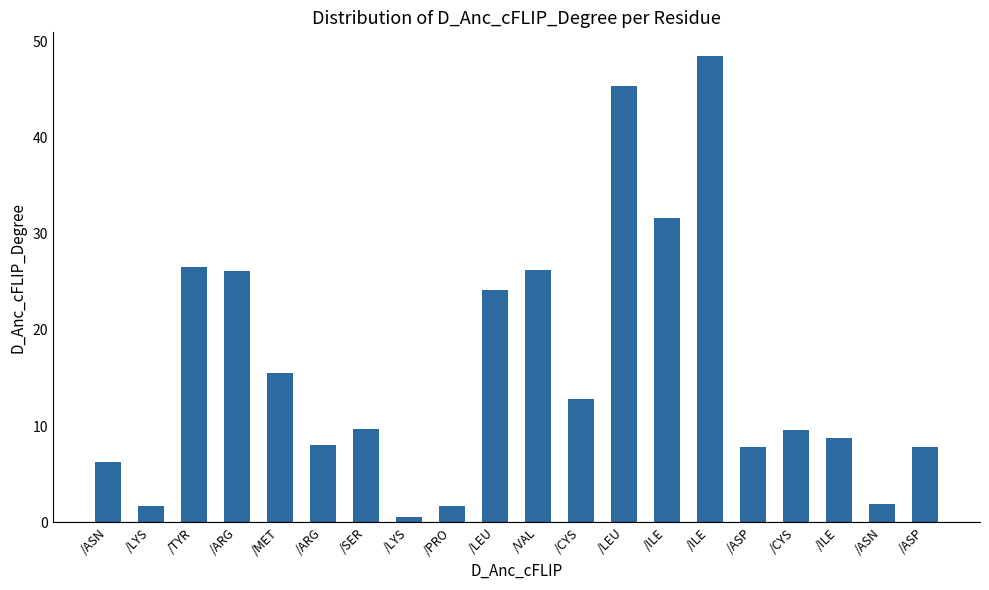

Where is the data nearest to the value 24?

/LEU